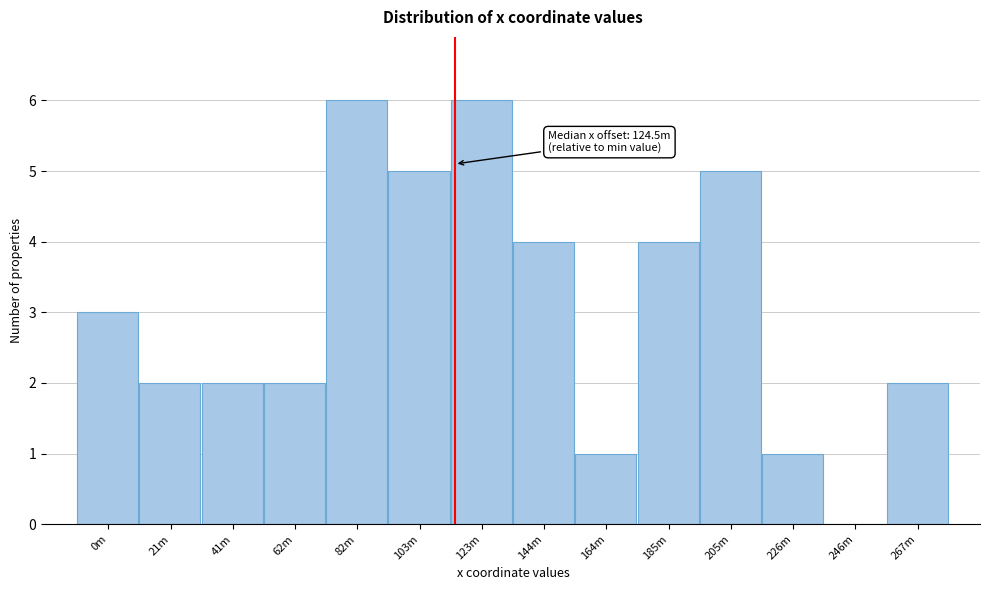

Reading left to right, transcribe all the data shown in this chart.

0m=3	21m=2	41m=2	62m=2	82m=6	103m=5	123m=6	144m=4	164m=1	185m=4	205m=5	226m=1	246m=0	267m=2